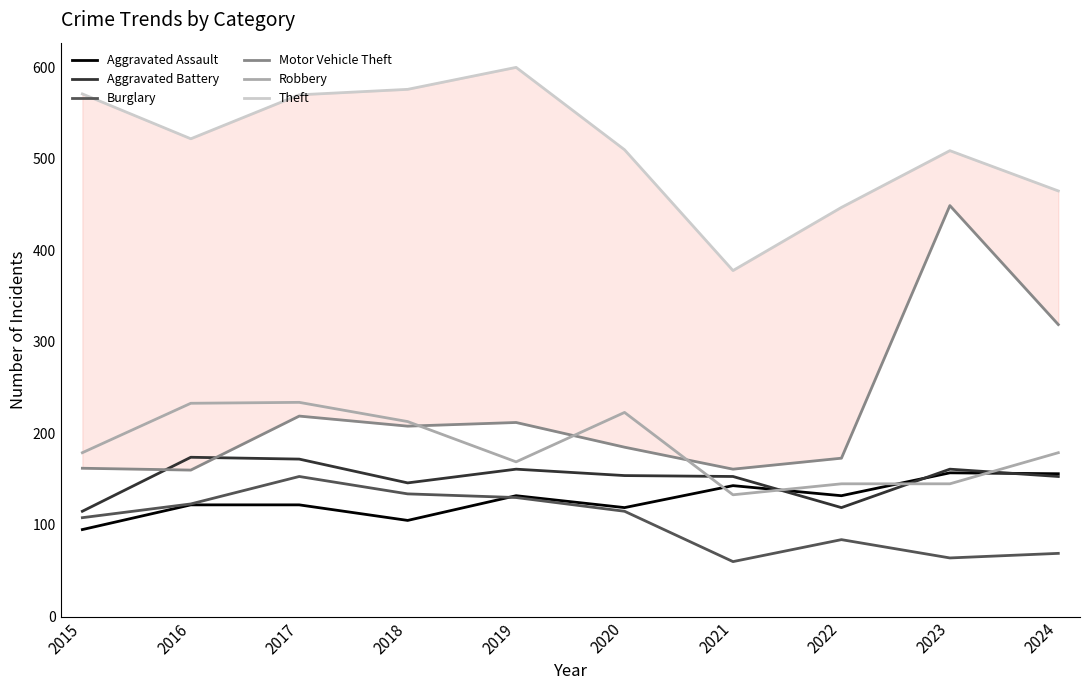

How many lines are shown in the chart?

6